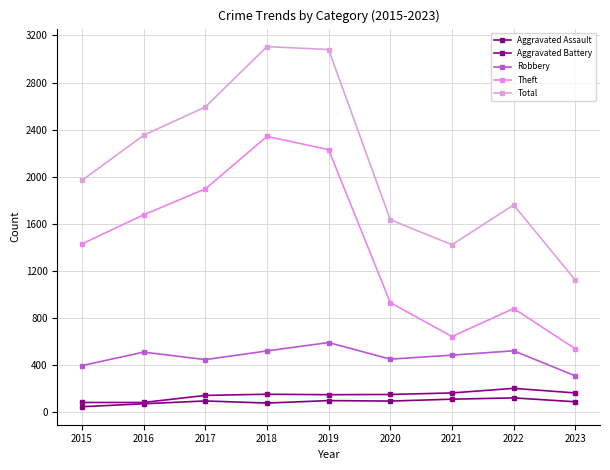

What is the sum of the Robbery values at 2023 and 2017?

754